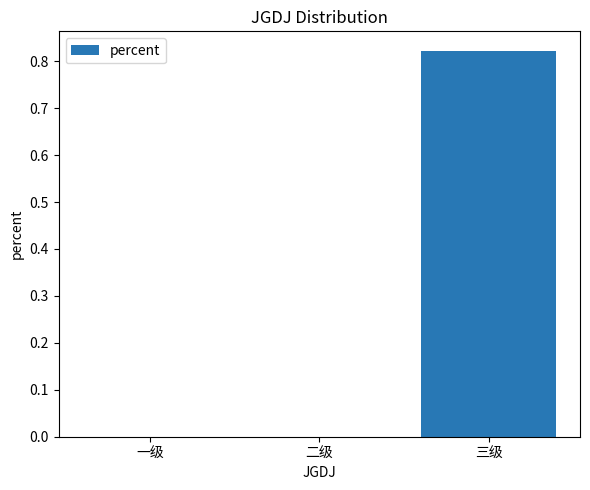

Which label corresponds to the largest value in the chart?

三级